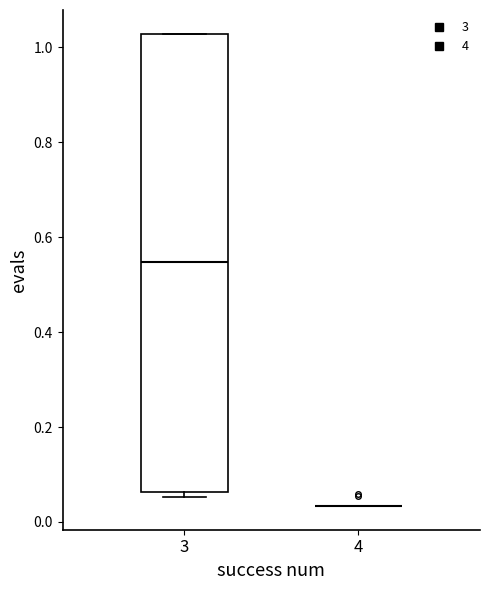

Reading left to right, read every box against the y-axis: the position of its median line, the range the box covers, and the ends of its whiskers. The values are not printed on the chart, so give them approximately, as read against the axis.

3: median 0.54, box 0.06 to 1.02, whiskers 0.06 (just below the box's lower edge) to 1.02
4: box collapsed to a line at 0.04, whiskers 0.04 to 0.04